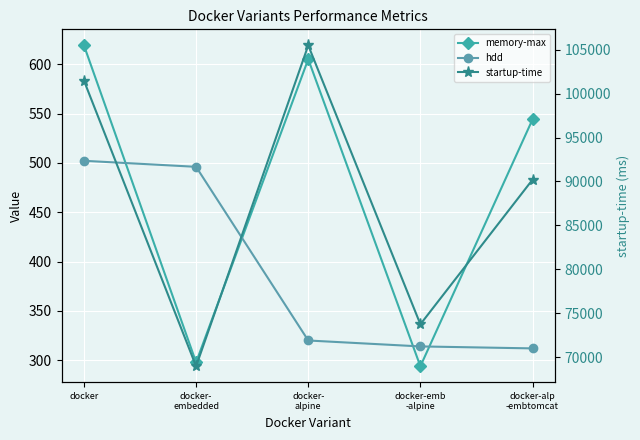

The value of hdd at docker-
embedded is 147.2. True or false?

False